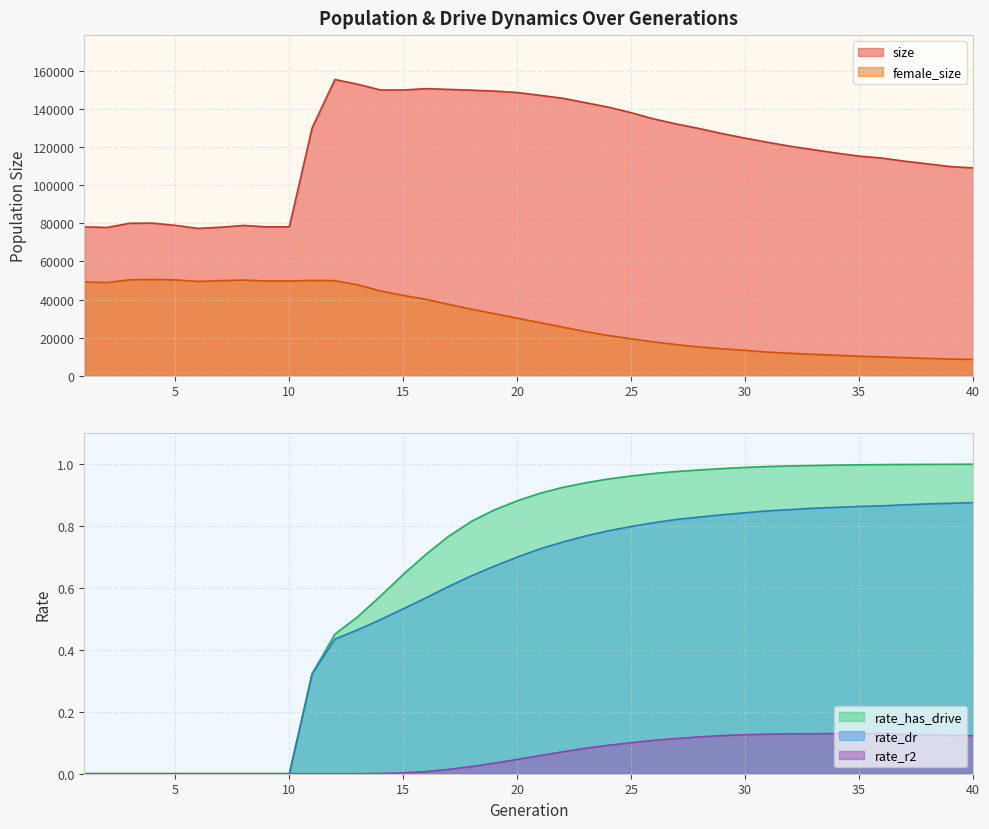

Which series has the largest range (max minus min)?

size